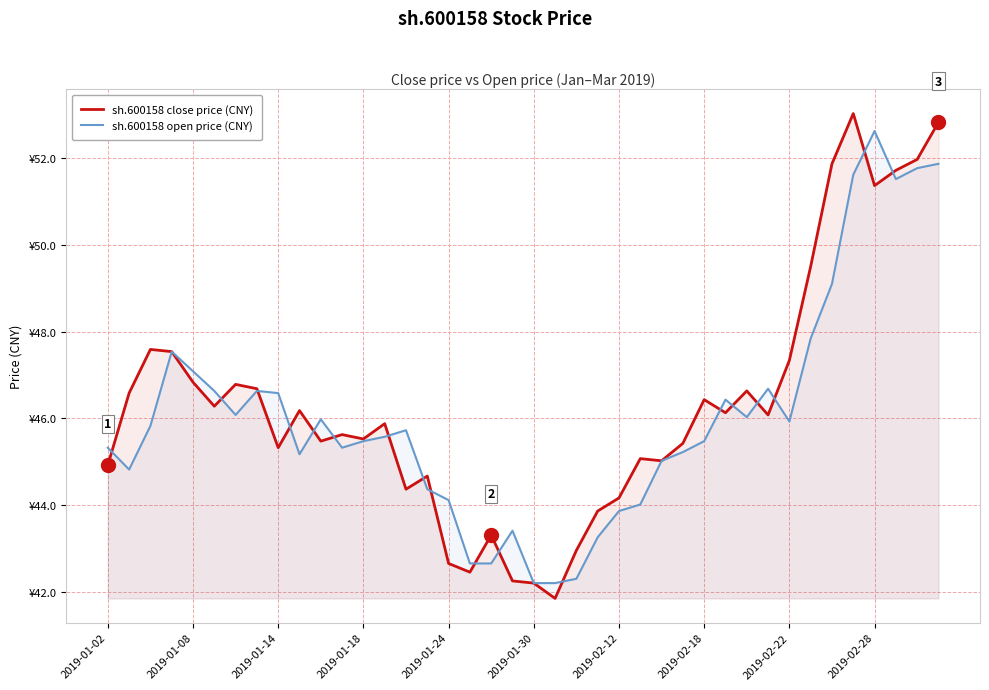

What are all the series names shown in the legend?

sh.600158 close price (CNY), sh.600158 open price (CNY)